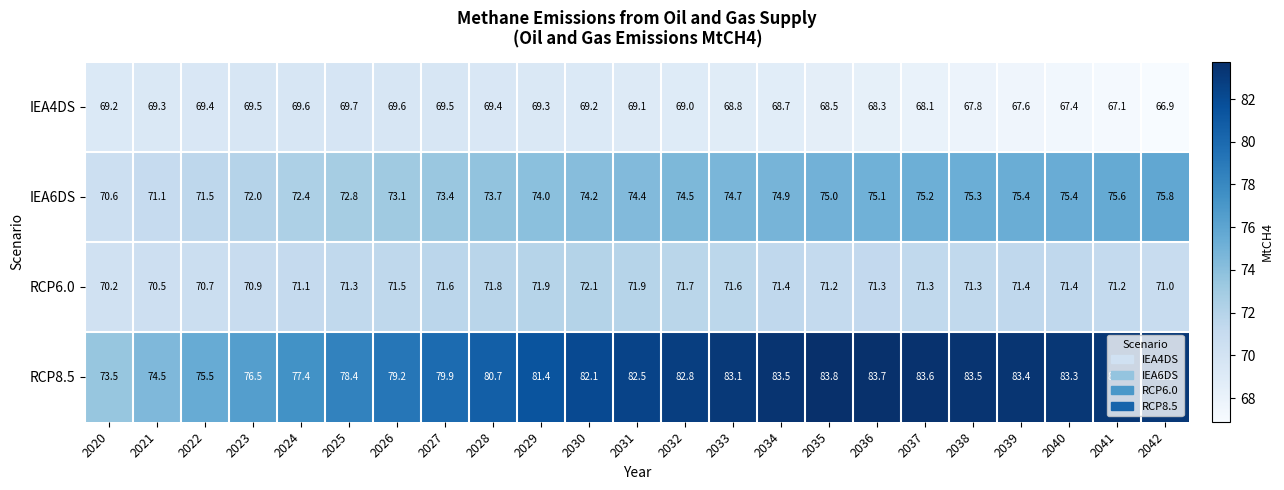

The IEA4DS series shows 28.4 at 2034. True or false?

False